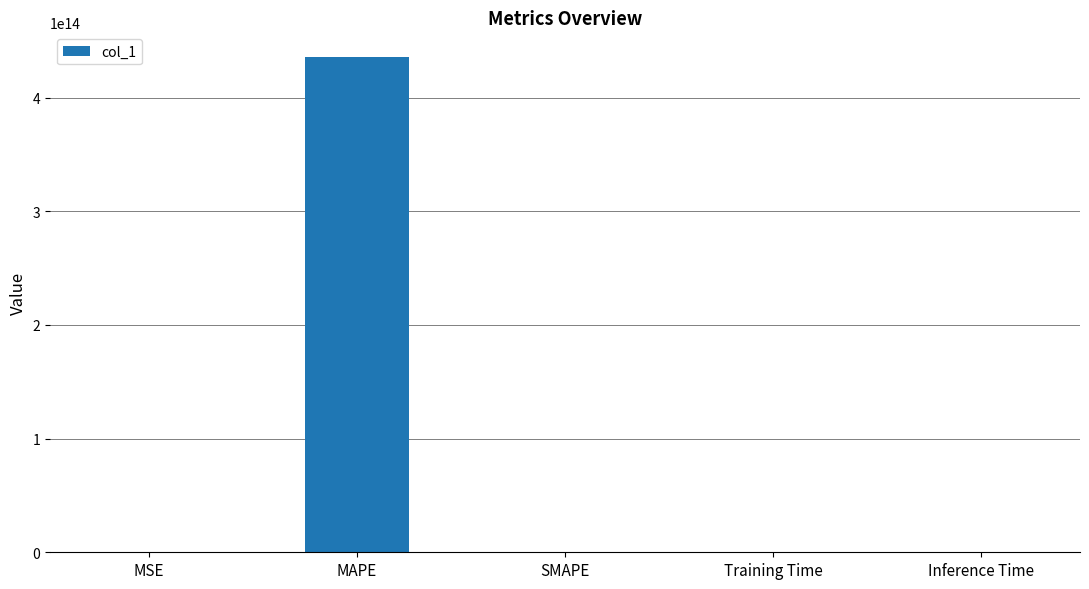

Between Inference Time and MAPE, which is larger?

MAPE